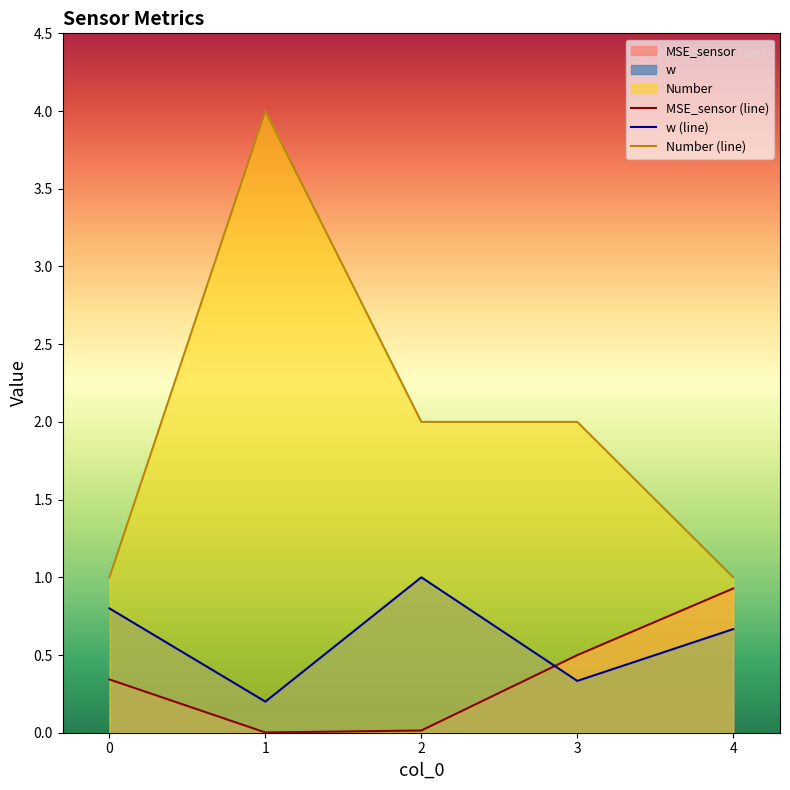

Is it true that Number equals 7.0 at 1?

False